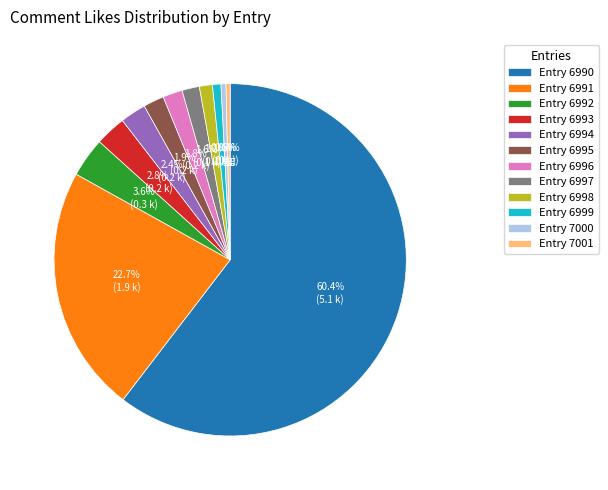

How many segments does this pie chart have?

12